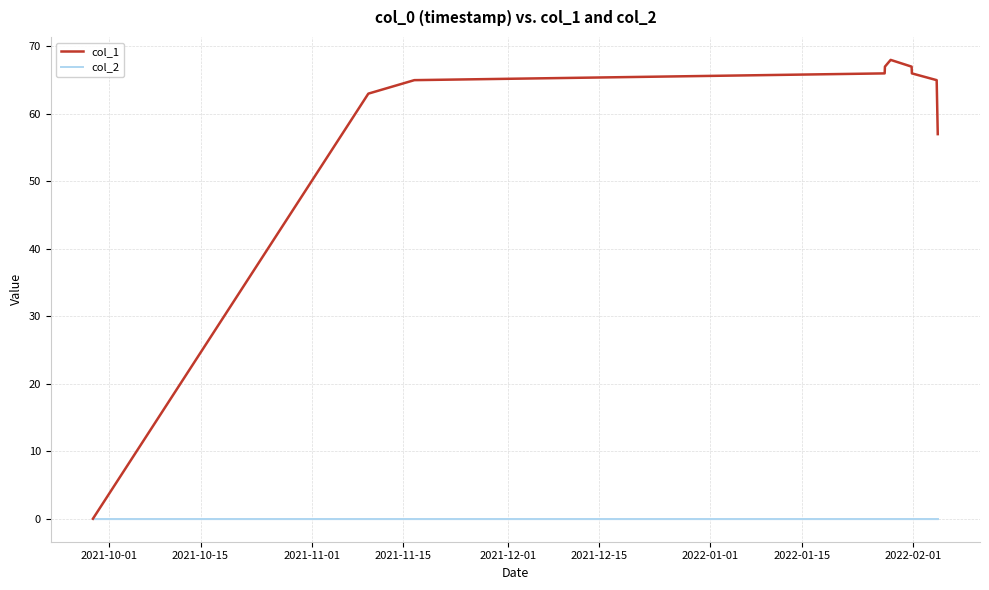

How many values in col_1 are above zero?

9